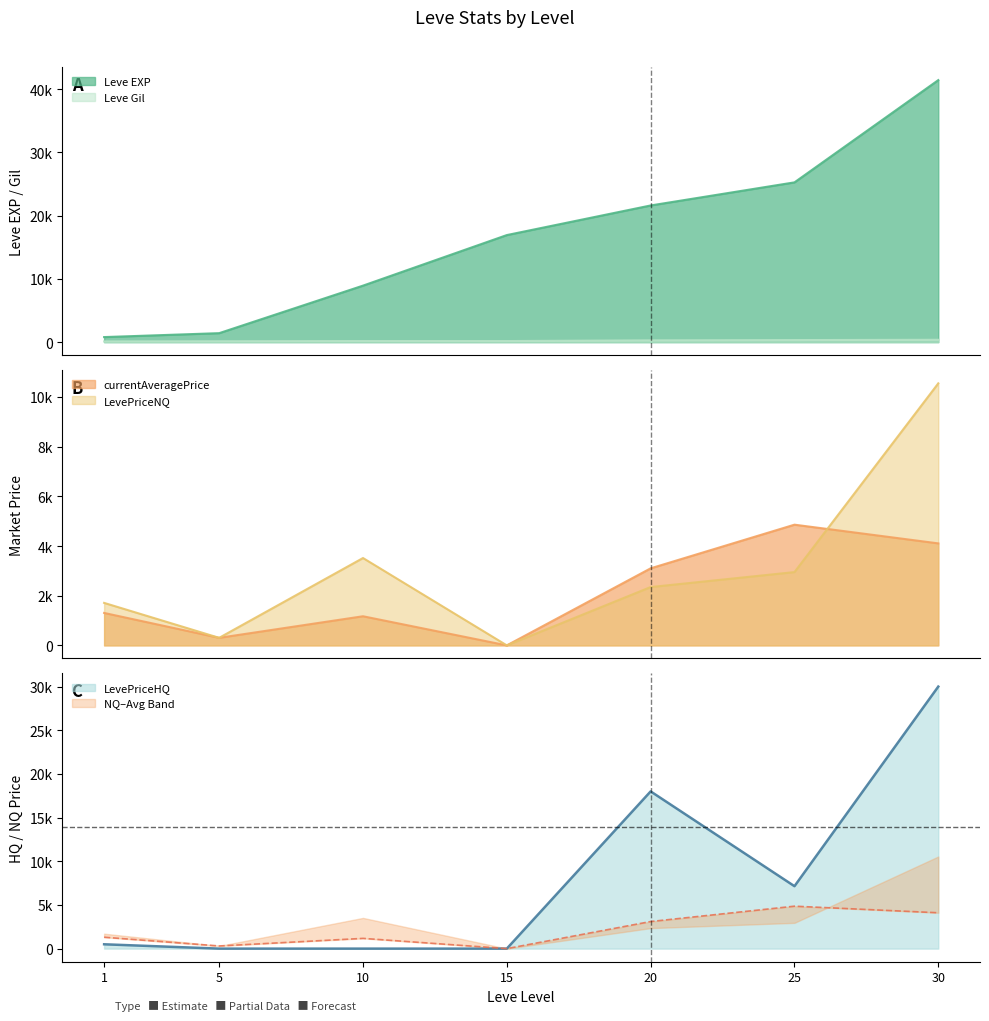

Which category has the highest value in the currentAveragePrice series?

25